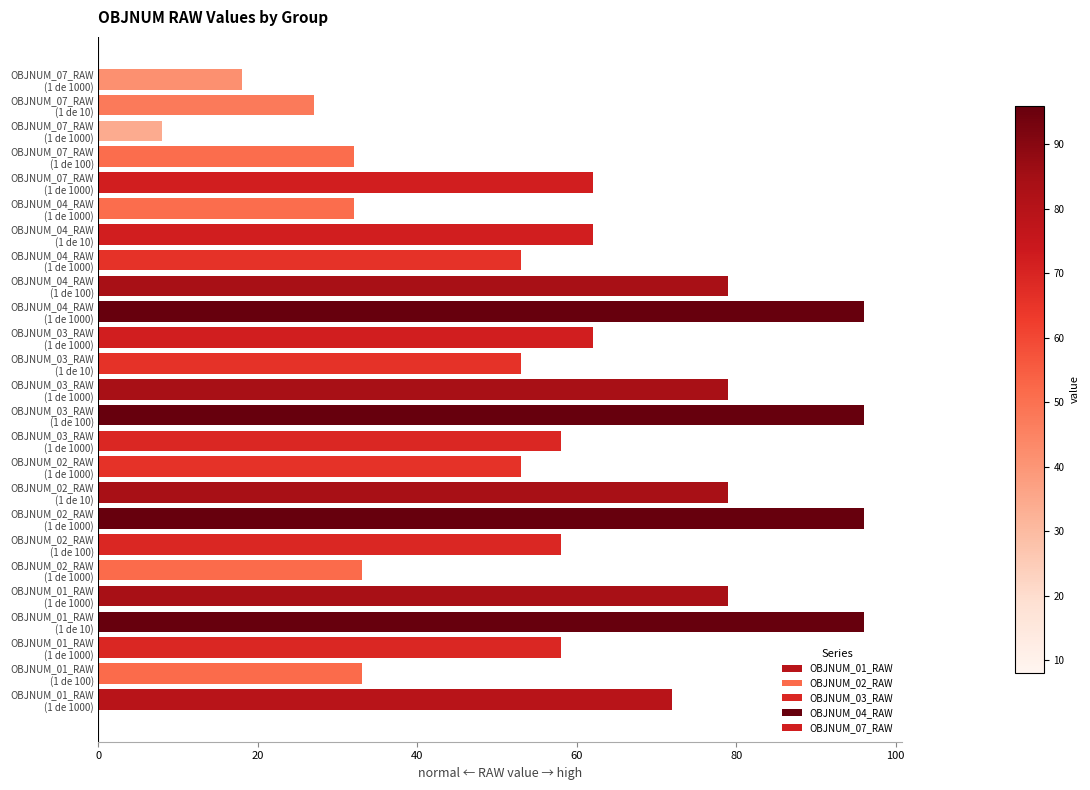

Reading left to right, what are all the values shown in this chart?

OBJNUM_01_RAW: 72	33	58	96	79
OBJNUM_02_RAW: 33	58	96	79	53
OBJNUM_03_RAW: 58	96	79	53	62
OBJNUM_04_RAW: 96	79	53	62	32
OBJNUM_07_RAW: 62	32	8	27	18